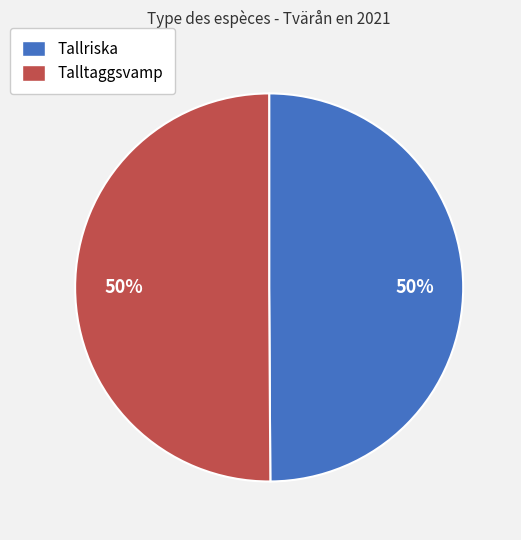

To the nearest percent, what percentage of the pie is Tallriska?

50%